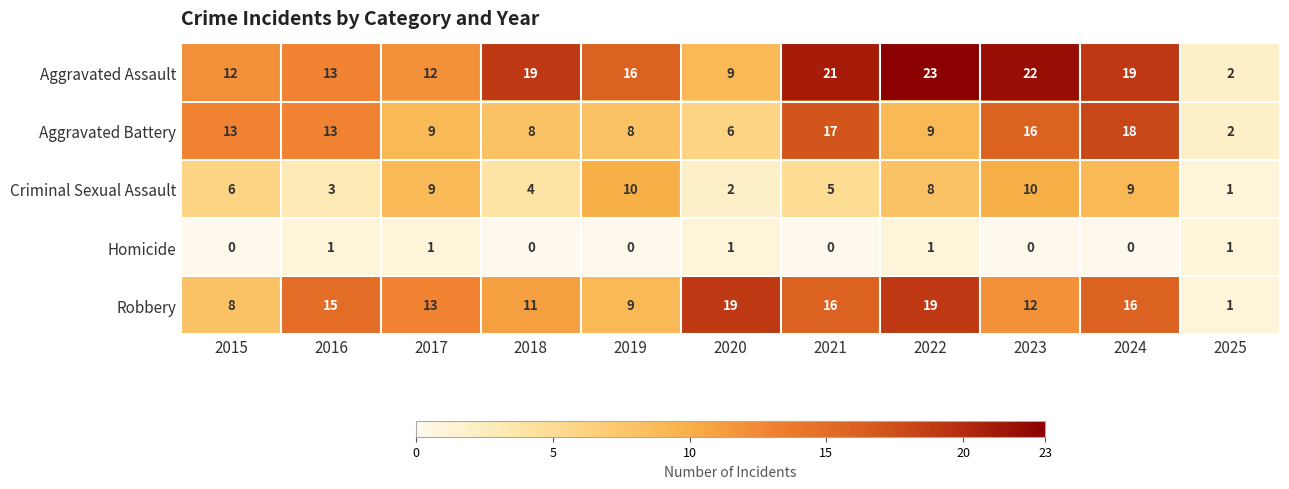

What is the average value of the Robbery series?

13